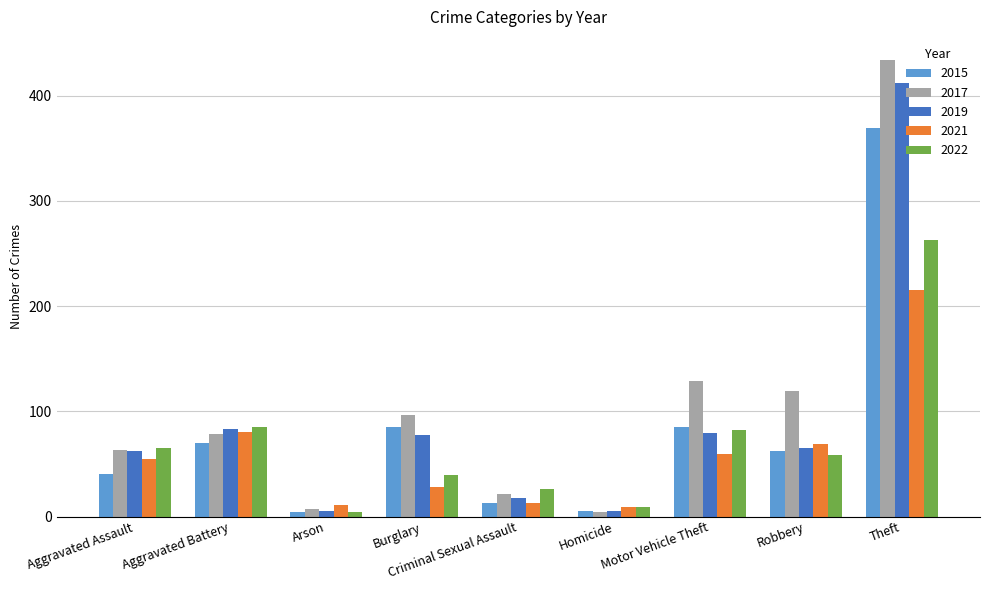

Which series changed the most between Aggravated Assault and Aggravated Battery?

2015